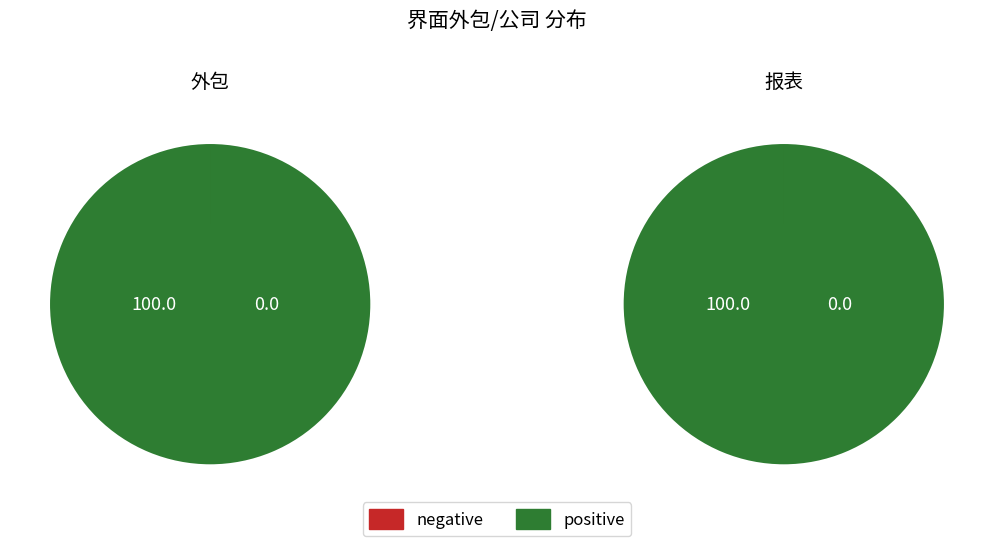

Do 报表 and 外包 together represent more than half of the pie?

Yes